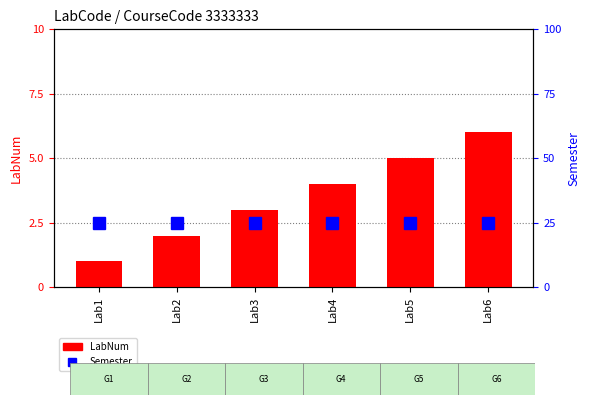

The value of Semester at Lab2 is 1. True or false?

True